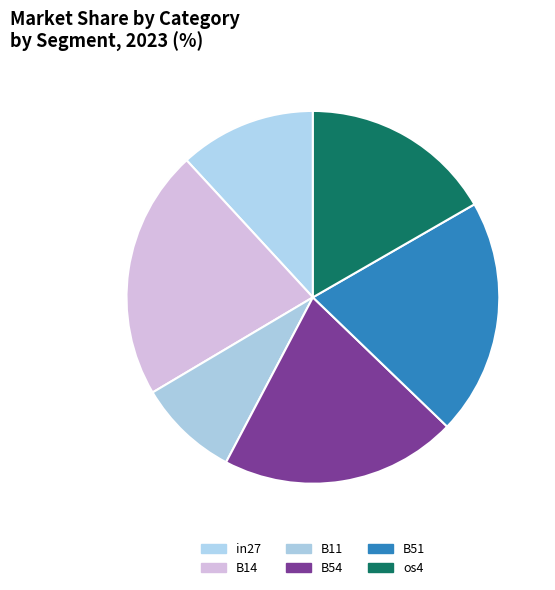

What portion of the pie excludes B51?

79.5%